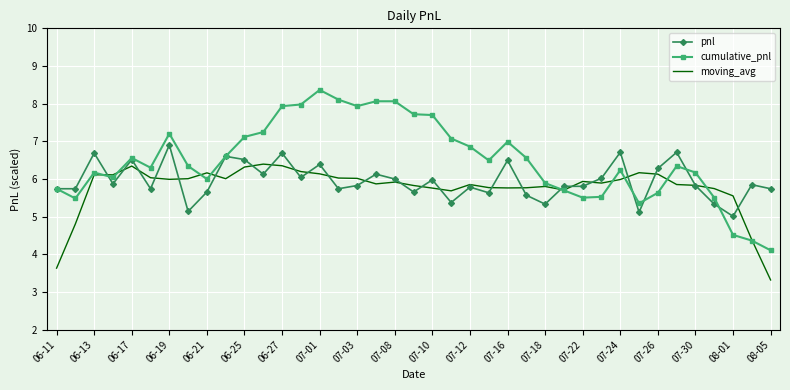

What are all the series names shown in the legend?

pnl, cumulative_pnl, moving_avg